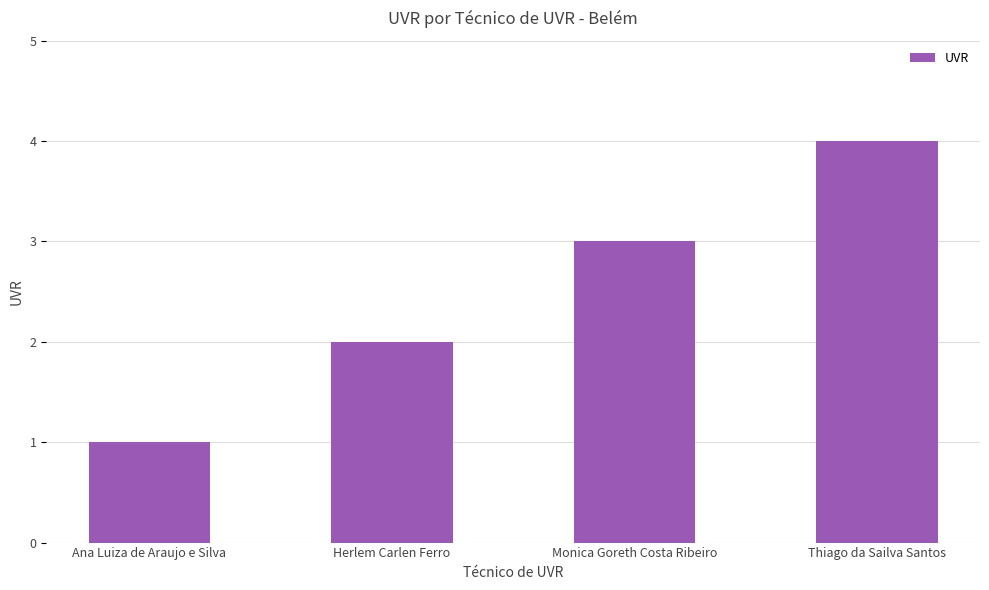

What is the minimum value shown in the chart?

1